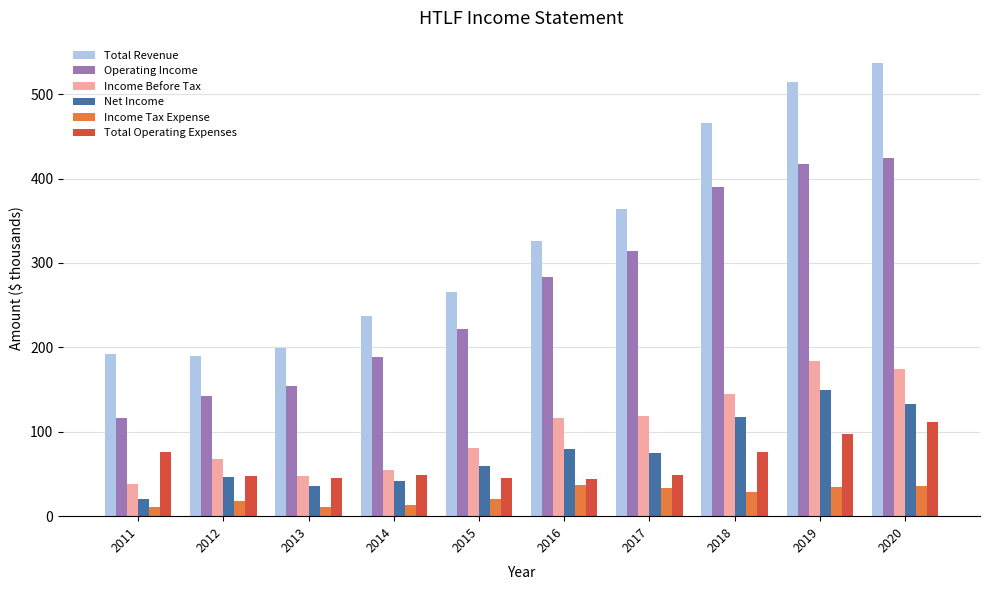

What is the spread (max minus min) of values at 2012?

171.9